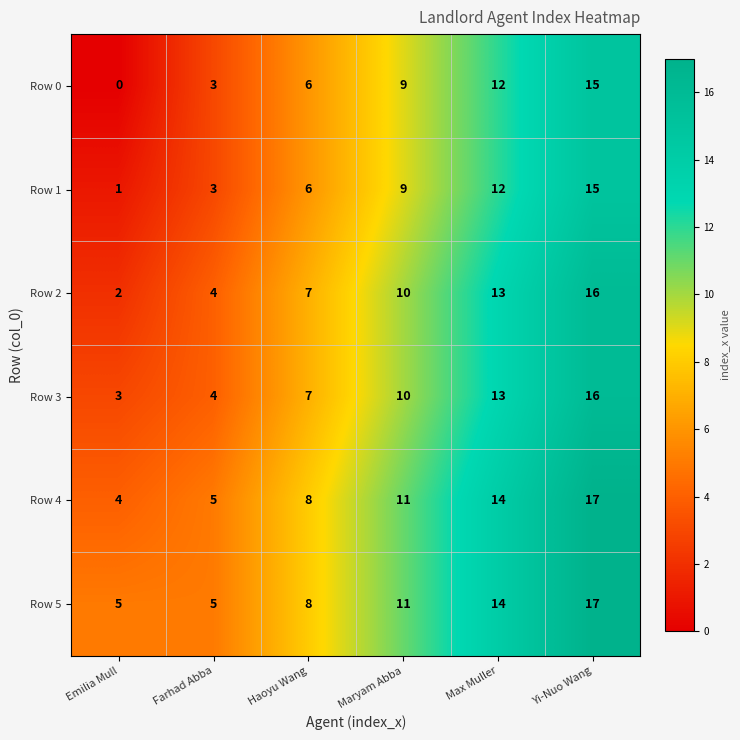

Which category has the highest value in the Row 2 series?

Yi-Nuo Wang